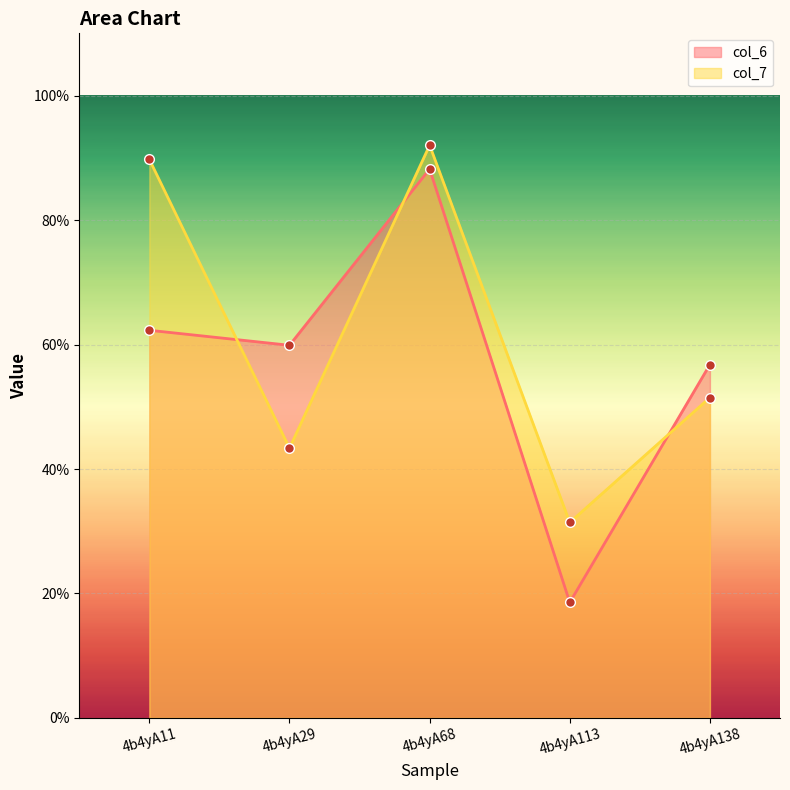

The value of col_7 at 4b4yA138 is 5.1. True or false?

True